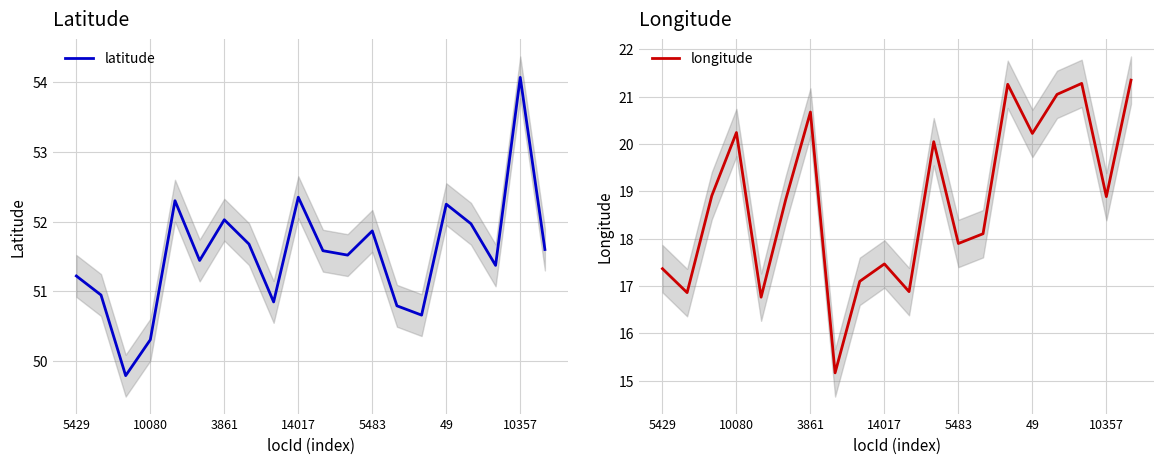

The value of longitude at 11 is 20.0. True or false?

True